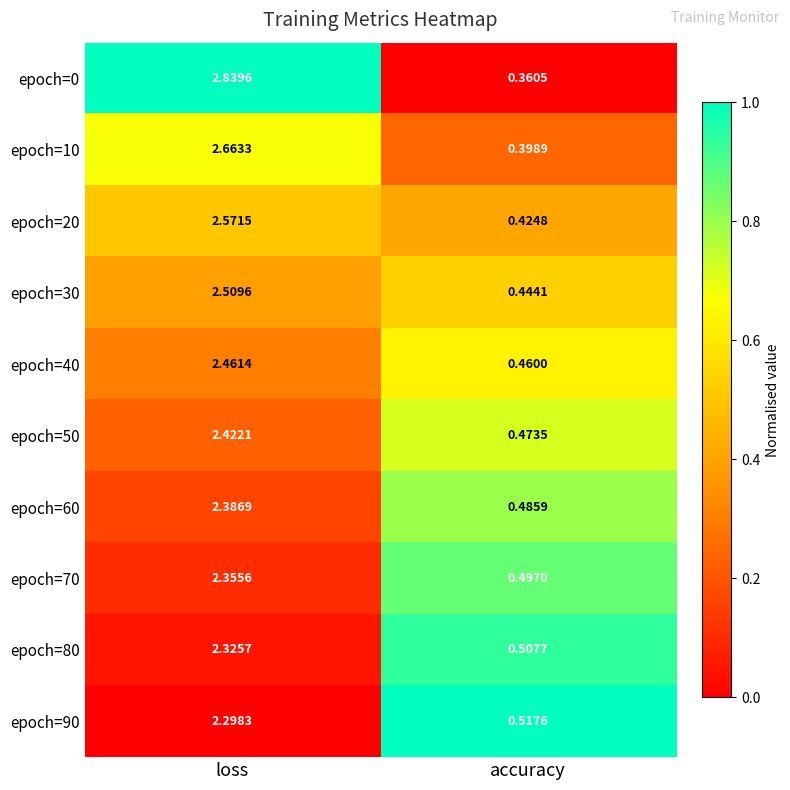

Between loss and accuracy, which series saw the biggest shift?

epoch=0